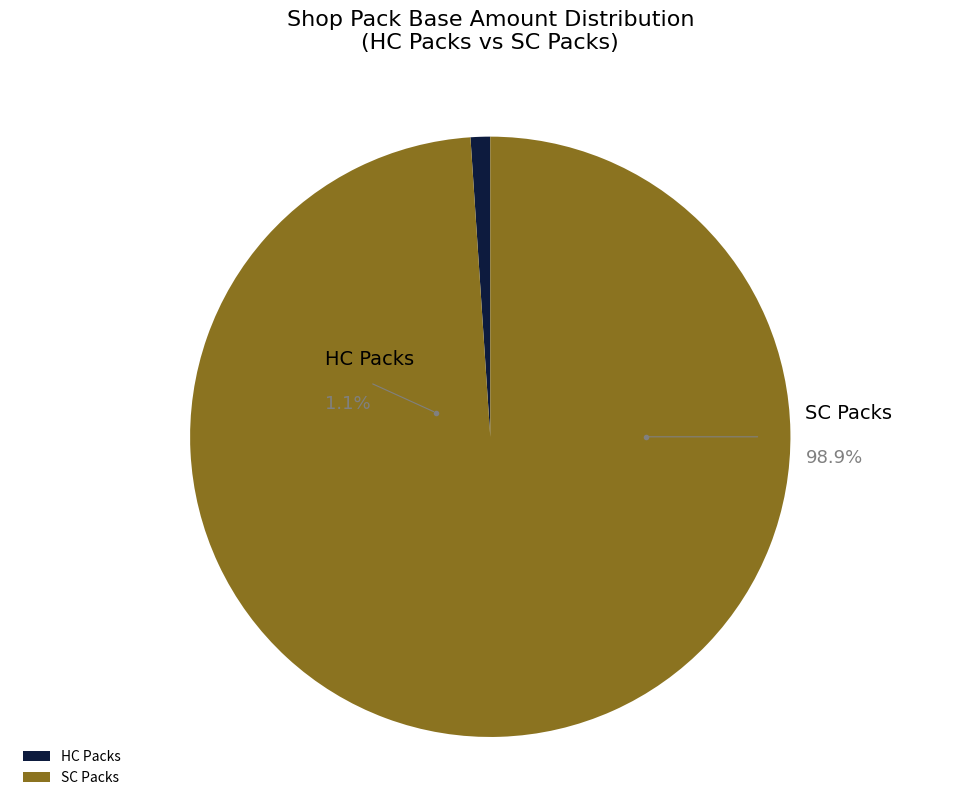

True or false: shop_pack_hc_5 accounts for 39% of the total.

False